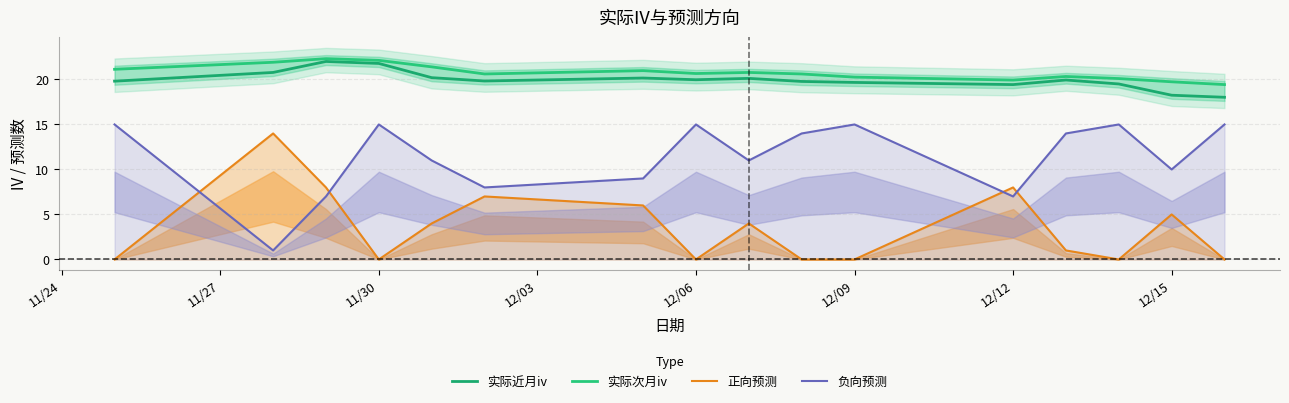

True or false: 实际次月iv and 正向预测 intersect in this chart.

False